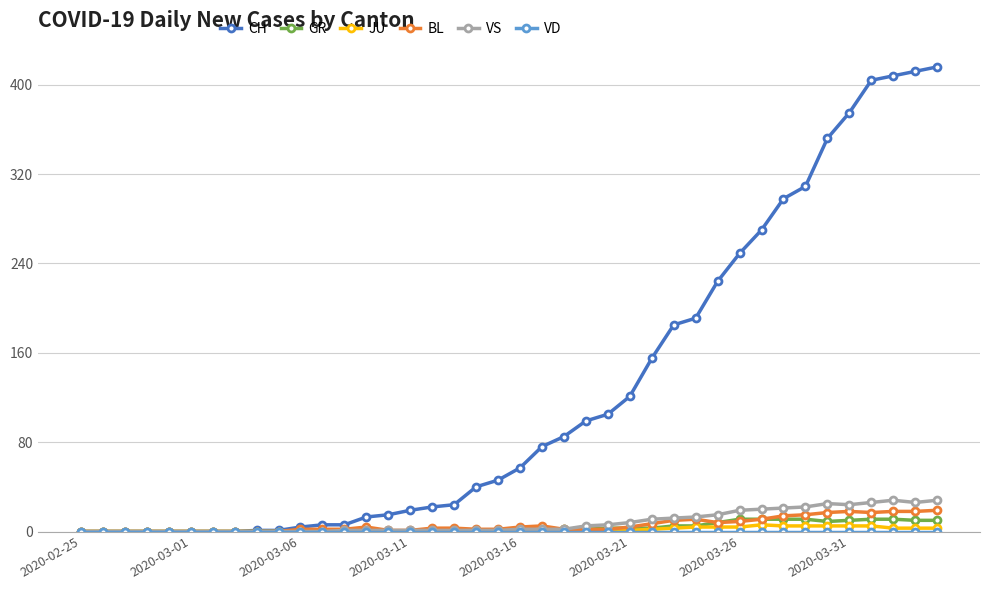

What is the maximum value shown in the chart?

416